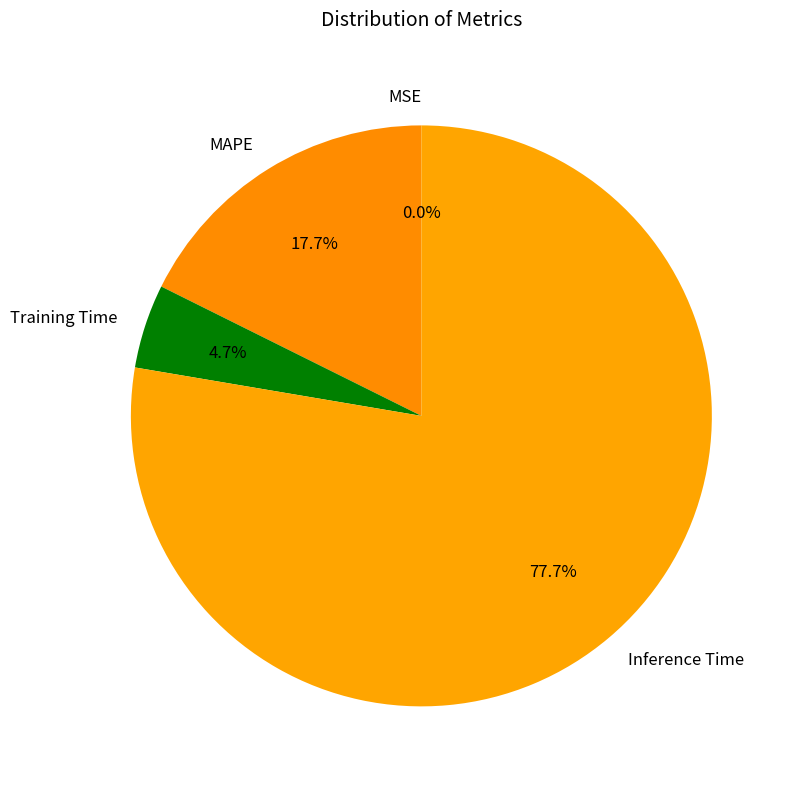

What is the largest slice in the pie chart?

Inference Time